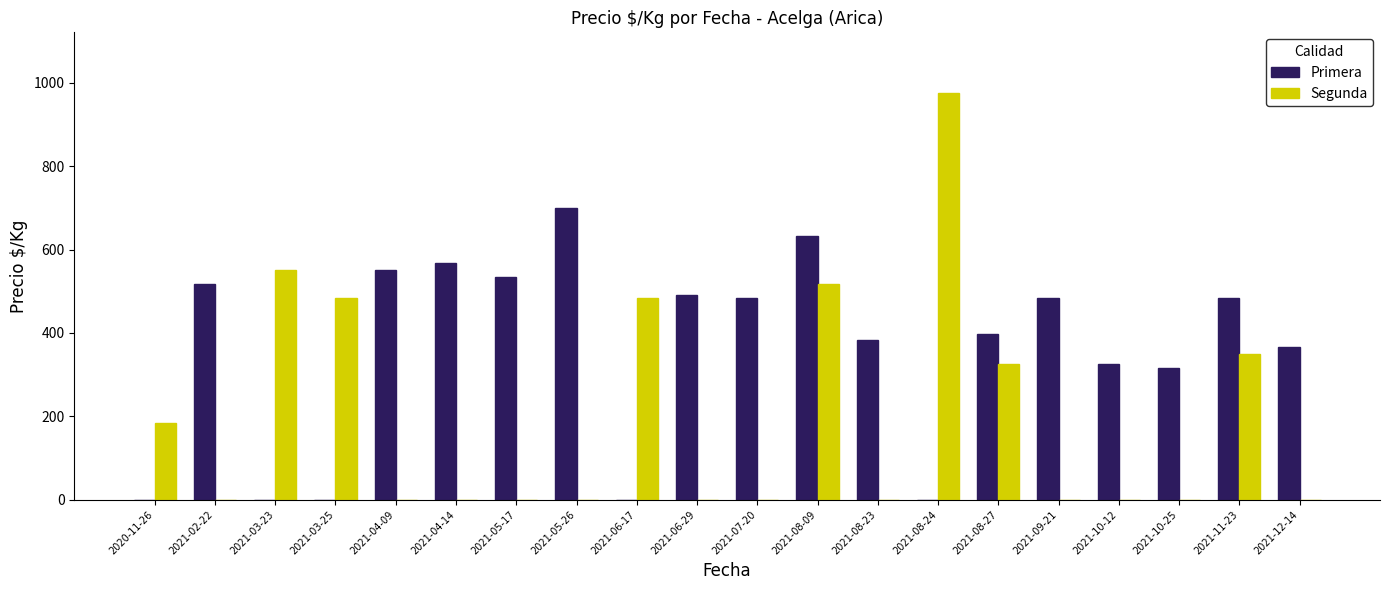

Between 2021-03-25 and 2021-11-23, which series saw the biggest shift?

Primera